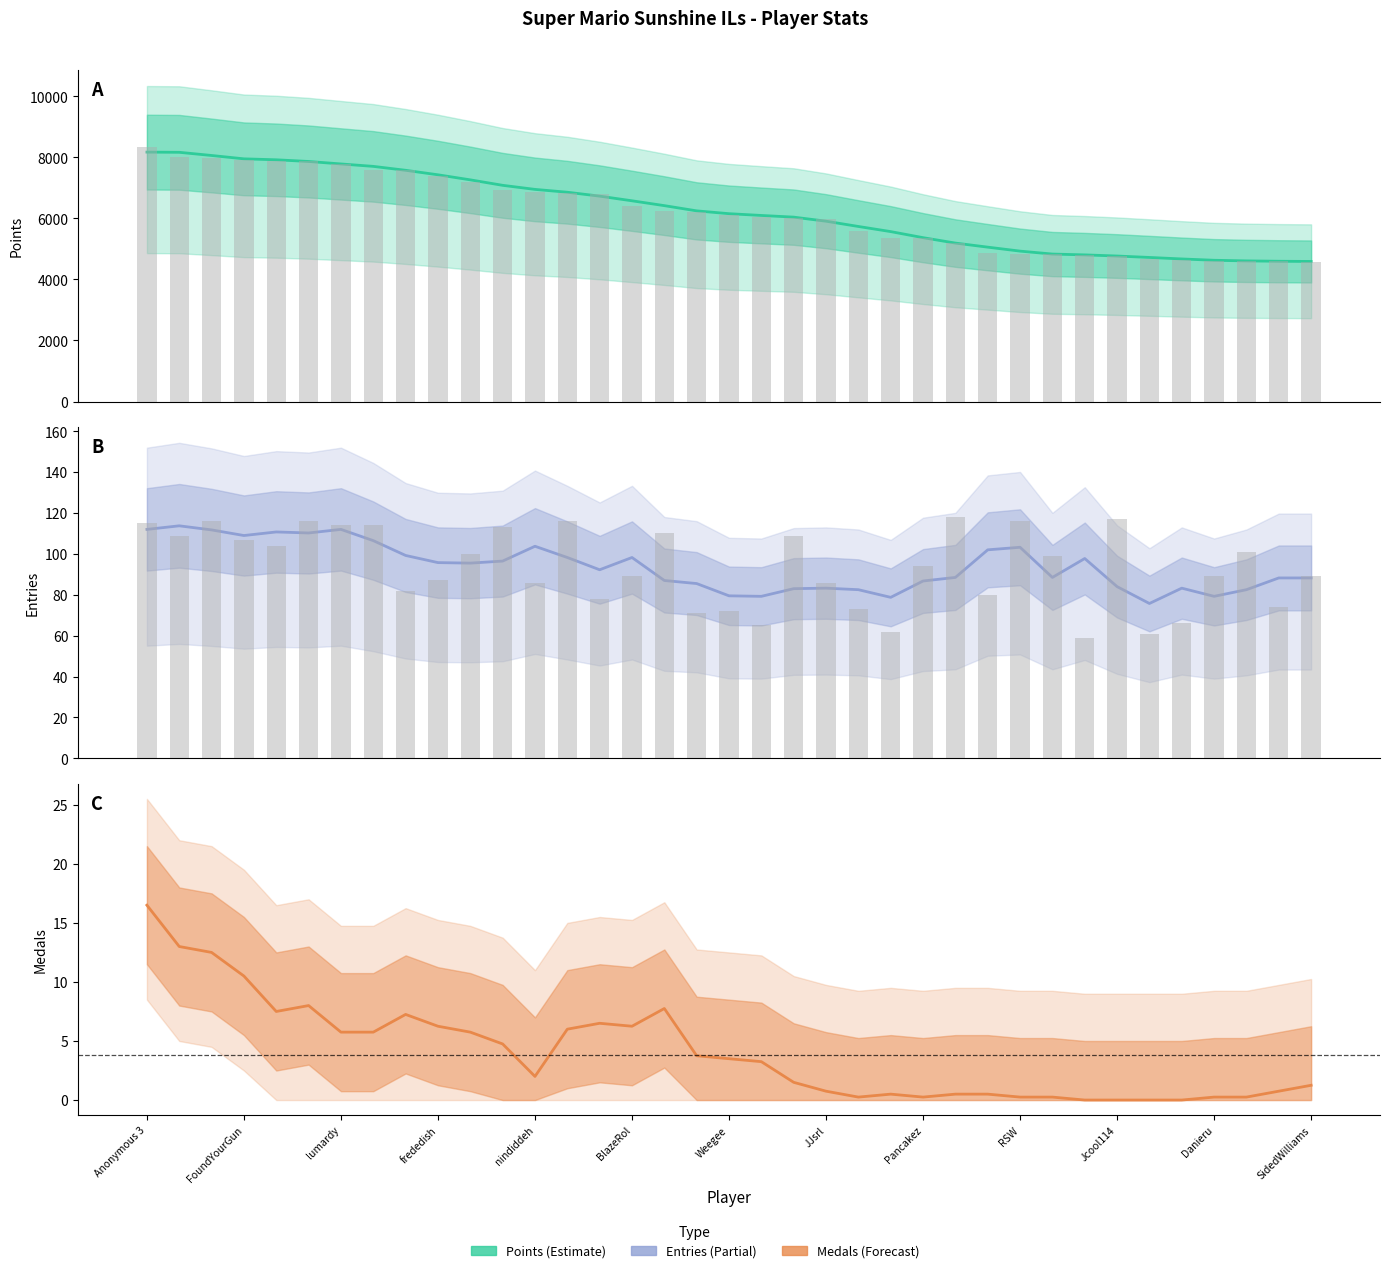

What is the greatest value displayed?

8172.5